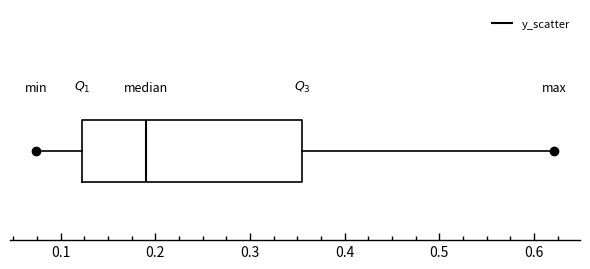

Transcribe this box plot: give where the median line is, the range the box spans, and where the two whiskers end, as read against the x-axis. The values are not printed on the chart, so give them approximately, as read against the axis.

median 0.19, box 0.12 to 0.36, whiskers 0.07 to 0.62